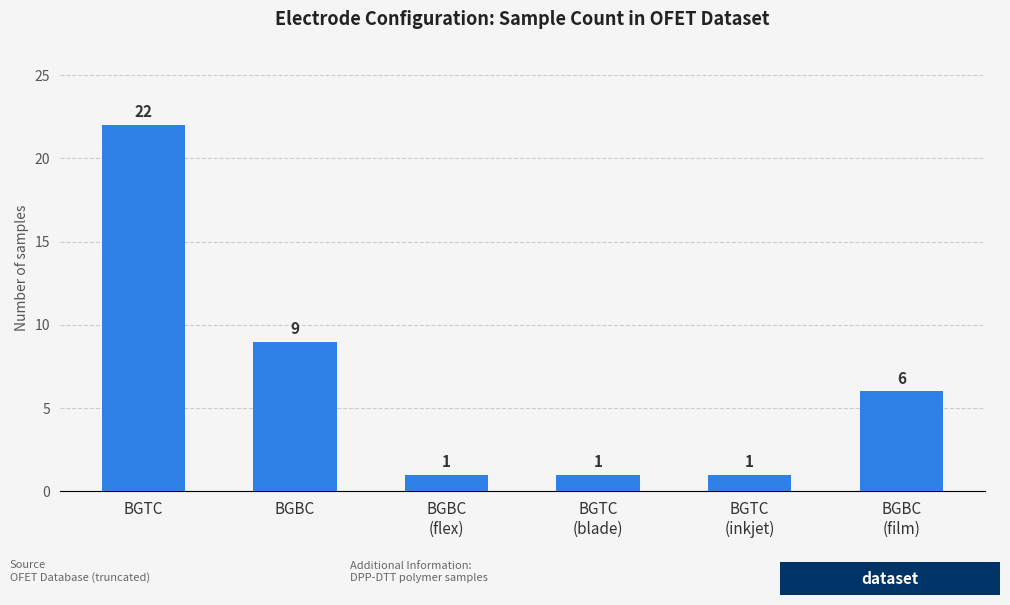

What is the ratio of the value at BGBC
(film) to the value at BGTC
(inkjet)?

6.0